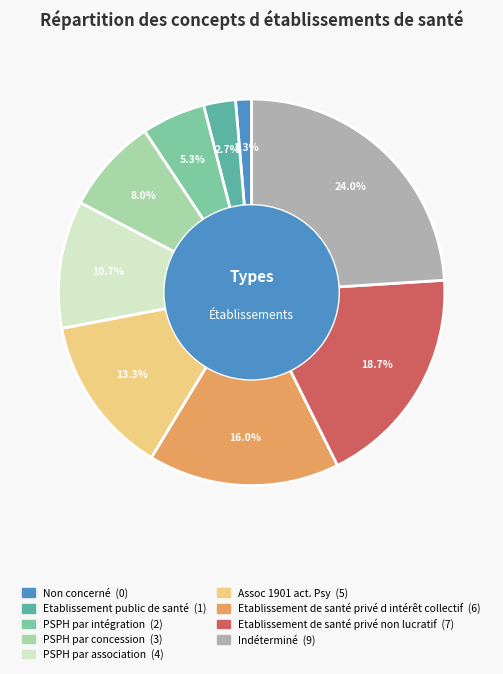

What is the total percentage of PSPH par intégration and Indéterminé?

29.3%